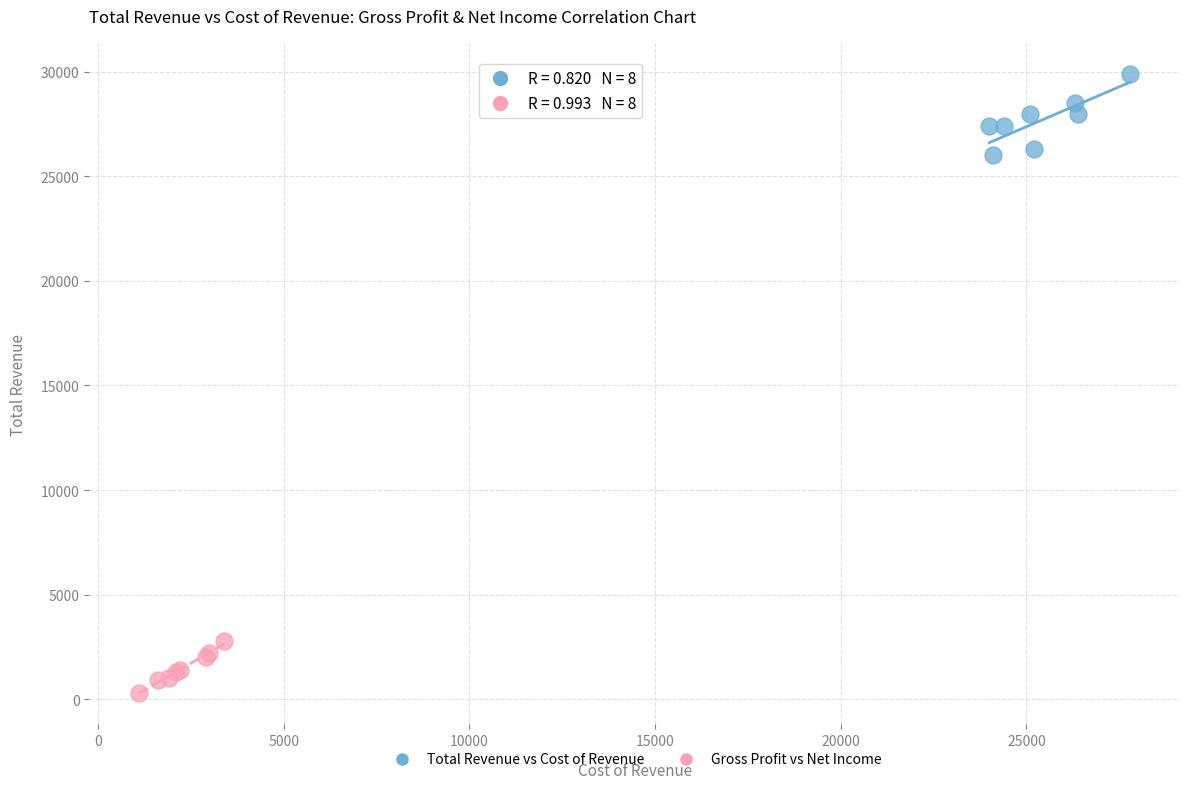

Which series contains the lowest Y value?

Gross Profit vs Net Income